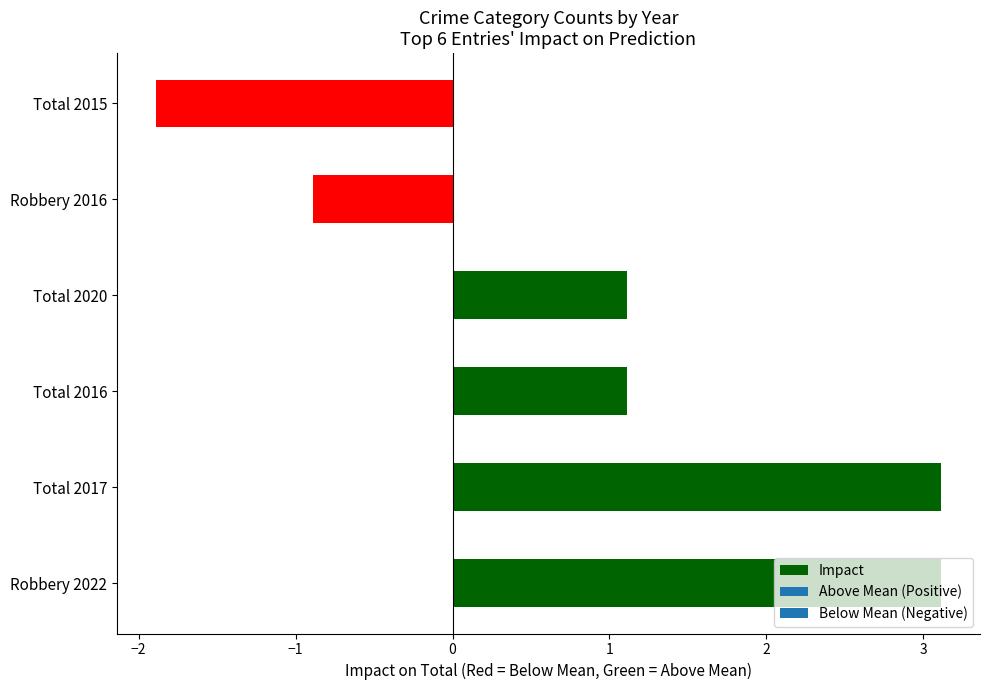

True or false: the data shows 1.9 at Total 2017.

False